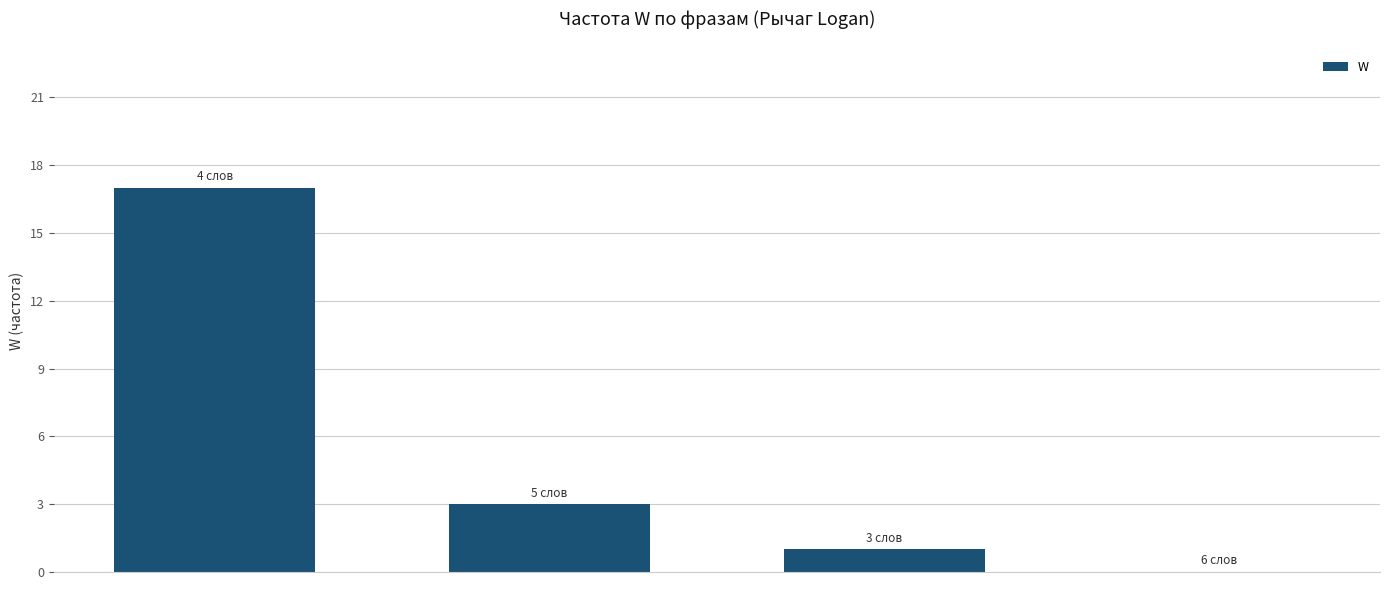

How many data points does each series have?

4